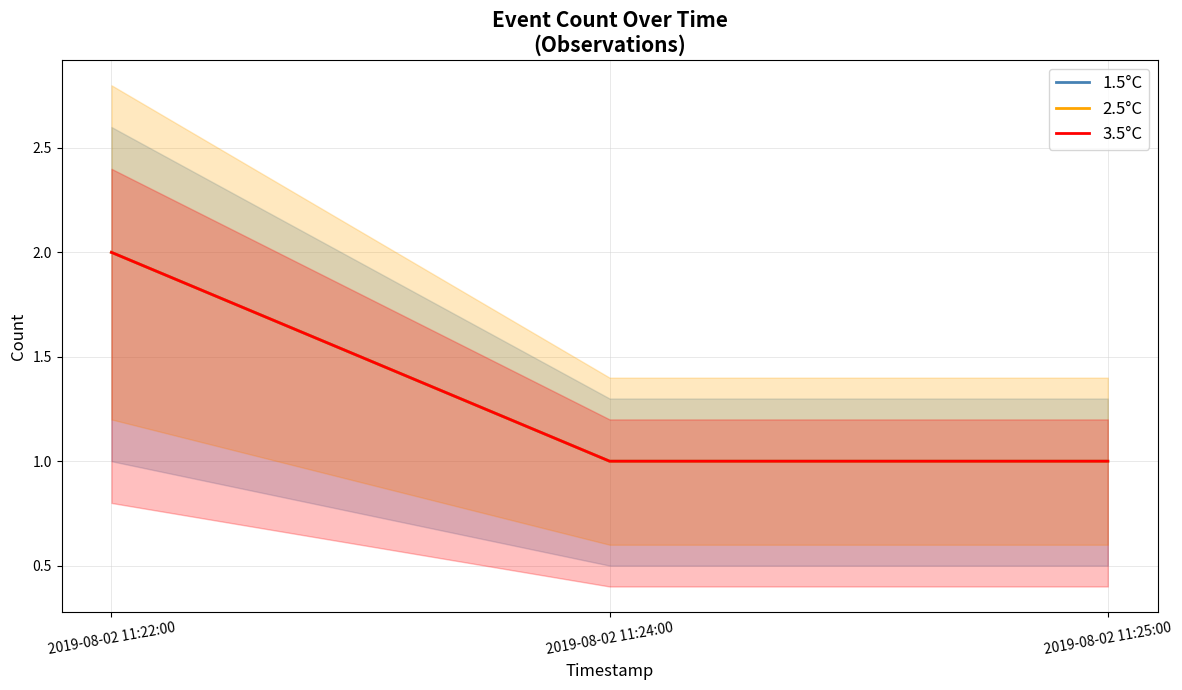

Which has a higher value, 2019-08-02 11:22:00 or 2019-08-02 11:24:00?

2019-08-02 11:22:00